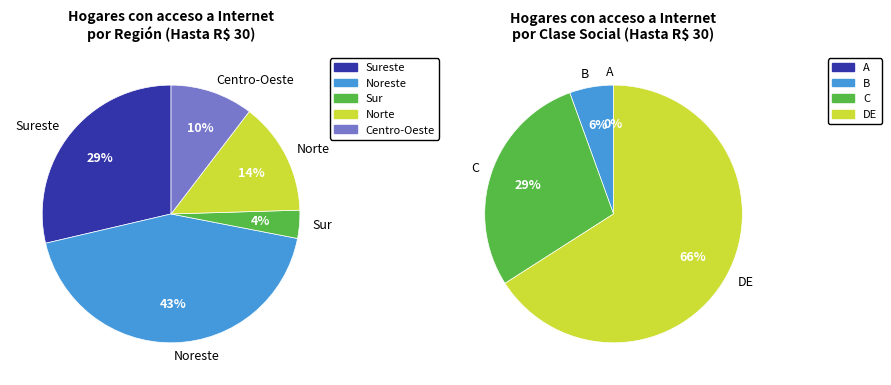

Combined, what portion of the pie is Sureste and Centro-Oeste?

39.0%